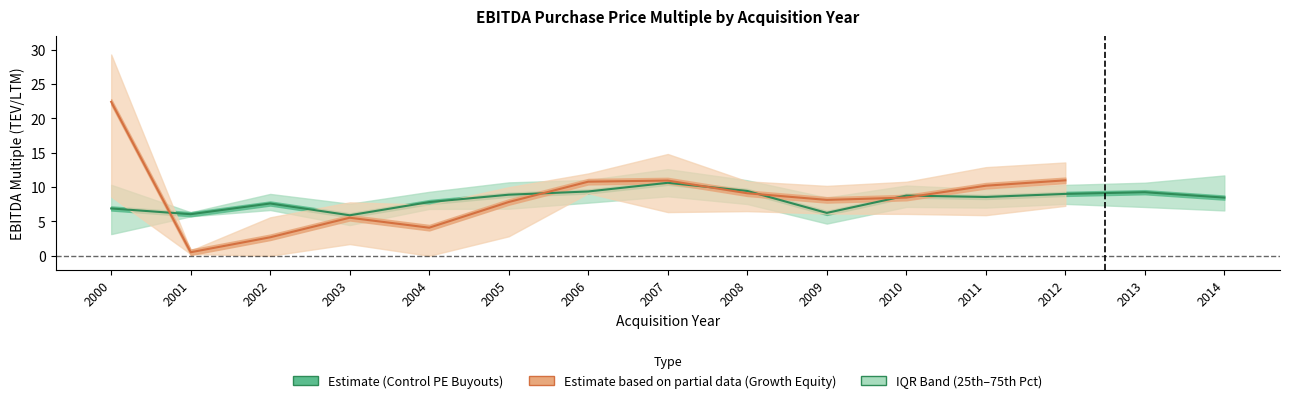

How many values in Growth Equity - 75th are above zero?

13